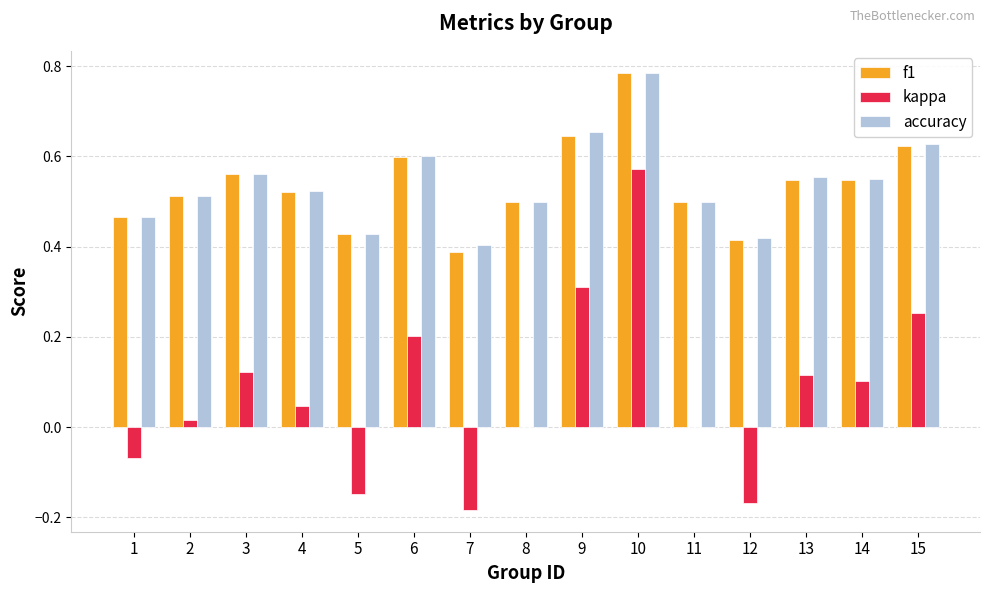

What is the sum of all kappa values?

1.2